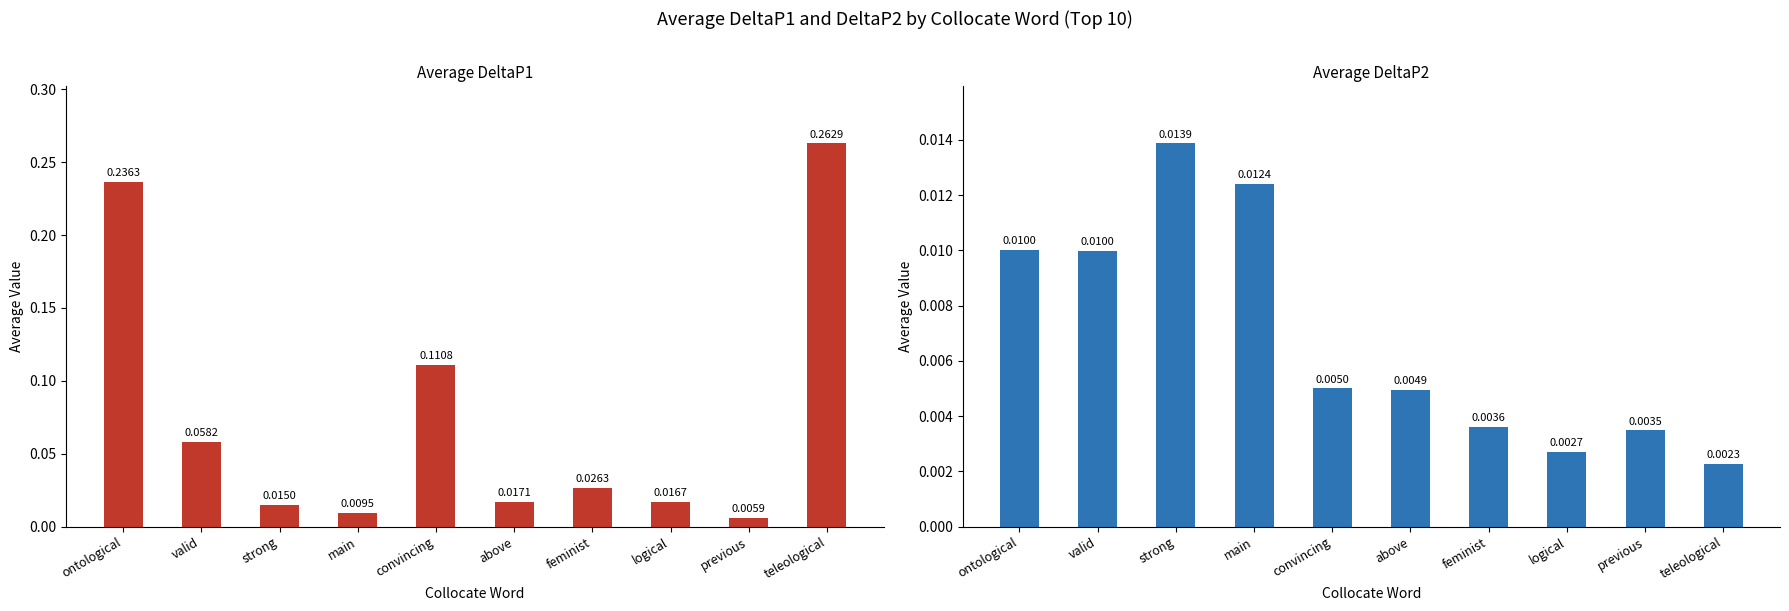

How many series are shown in this chart?

2